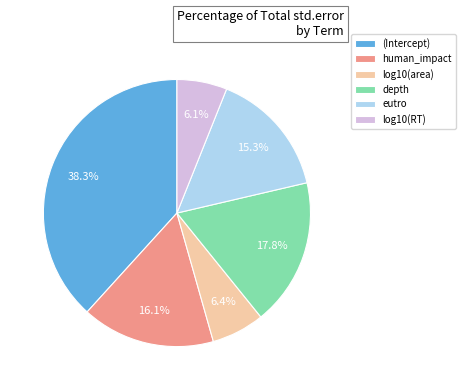

Which category has the biggest portion of the pie?

(Intercept)